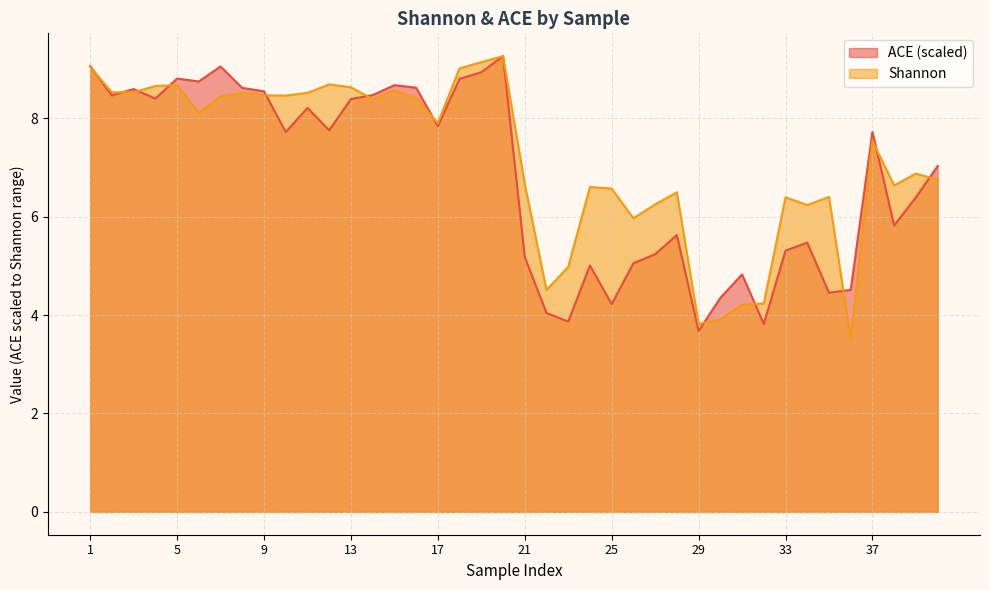

What is the sum of the Shannon values at 35 and 22?

10.9